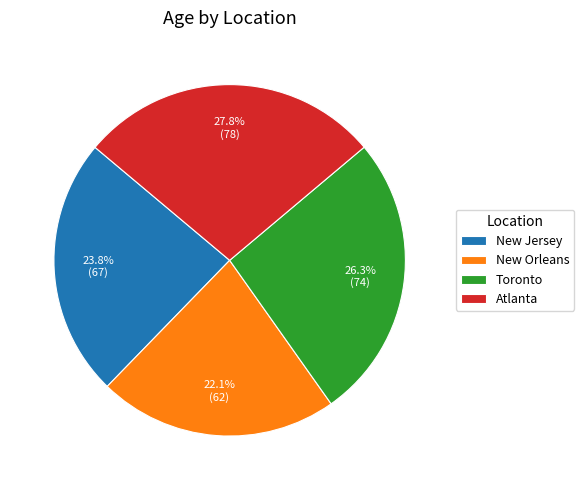

Is there a majority slice in this chart?

No